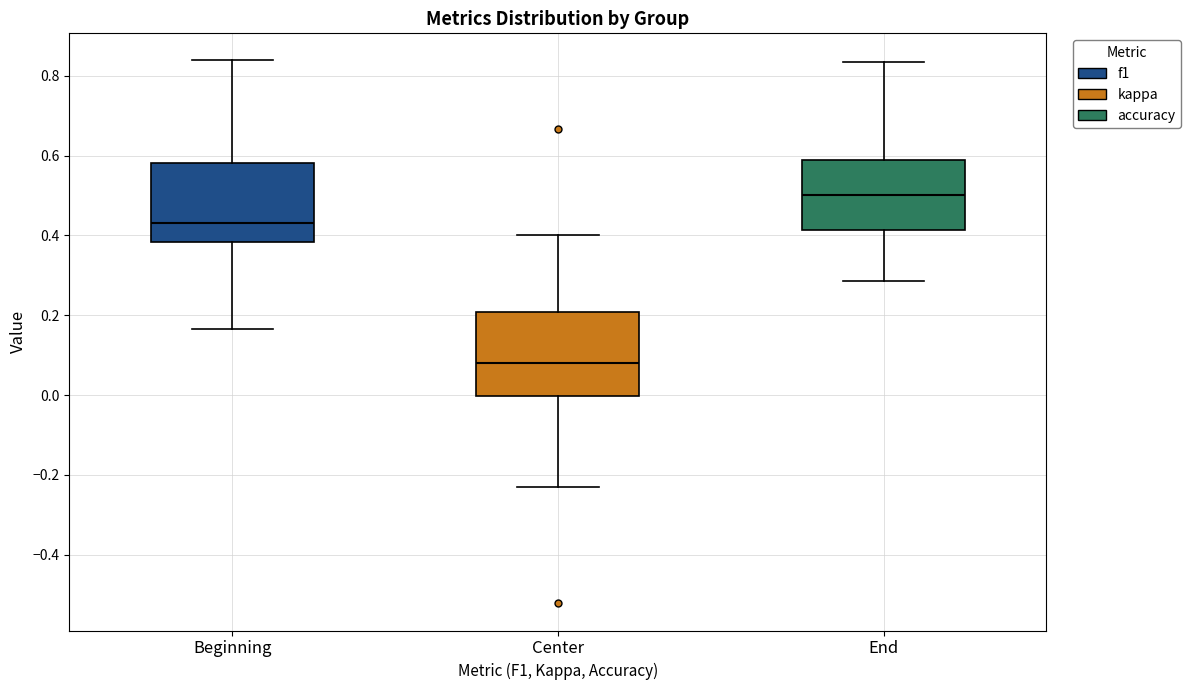

Where is the upper edge of the box for Center on the y-axis? The values are not printed on the chart, so give them approximately, as read against the axis.

0.20